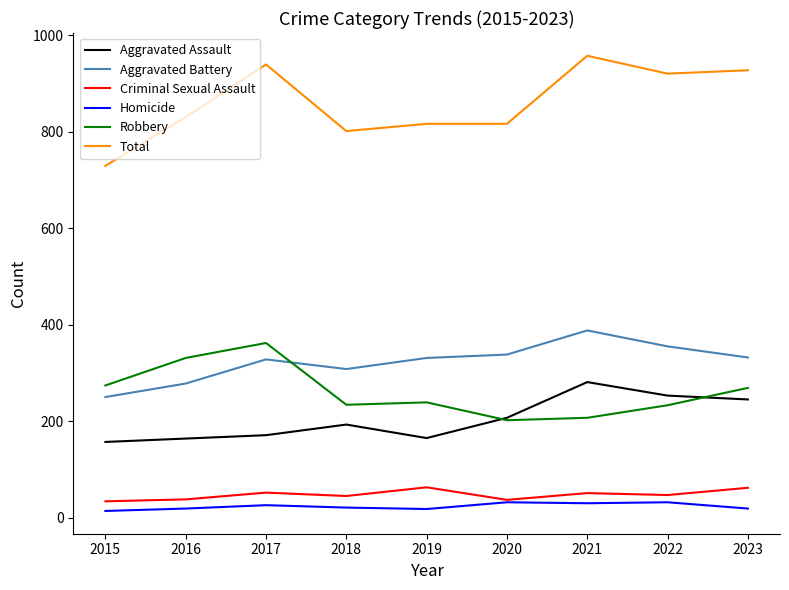

How many lines are shown in the chart?

6